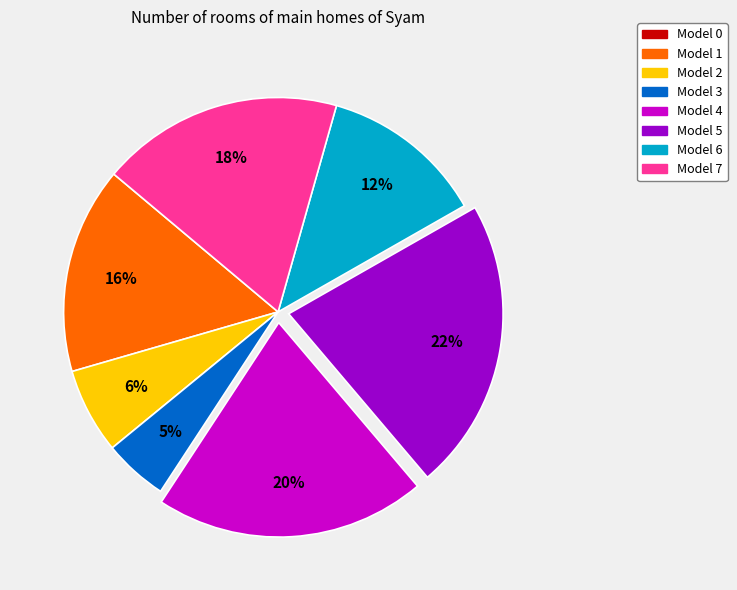

Is it true that Model 6 is 12% of the pie?

True